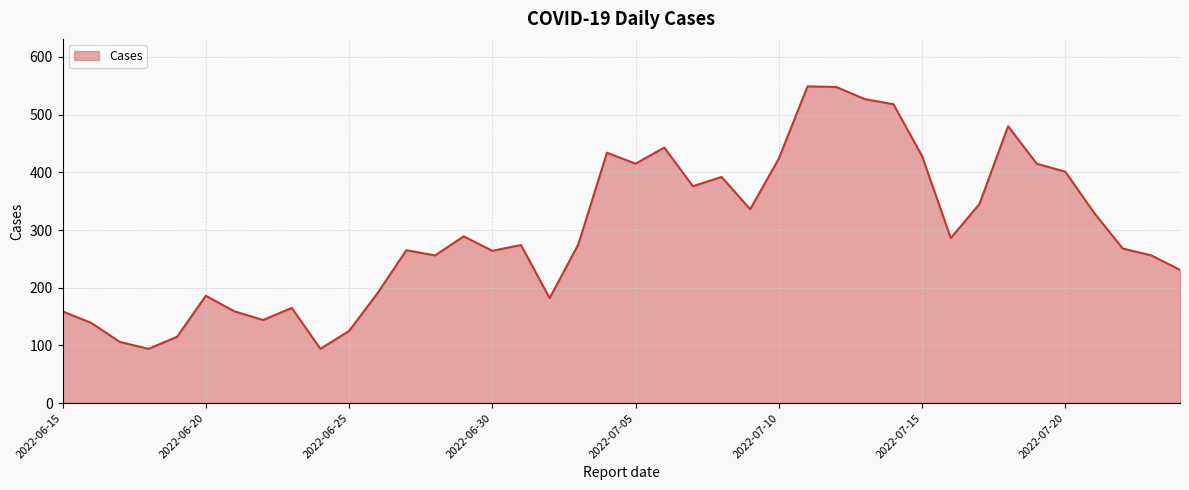

What is the maximum value shown in the chart?

549